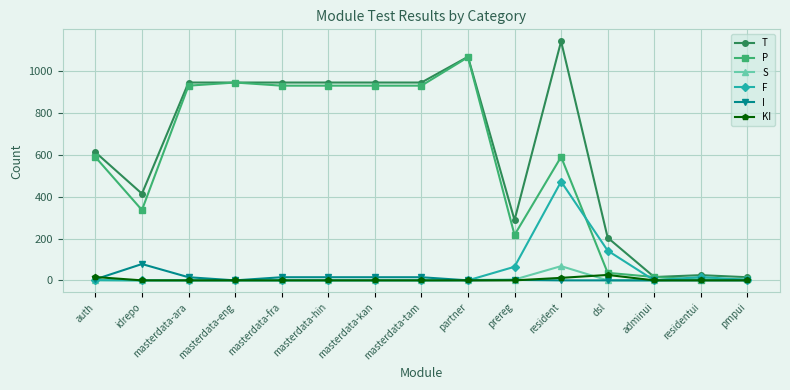

True or false: F has a value of 0 at masterdata-kan.

True